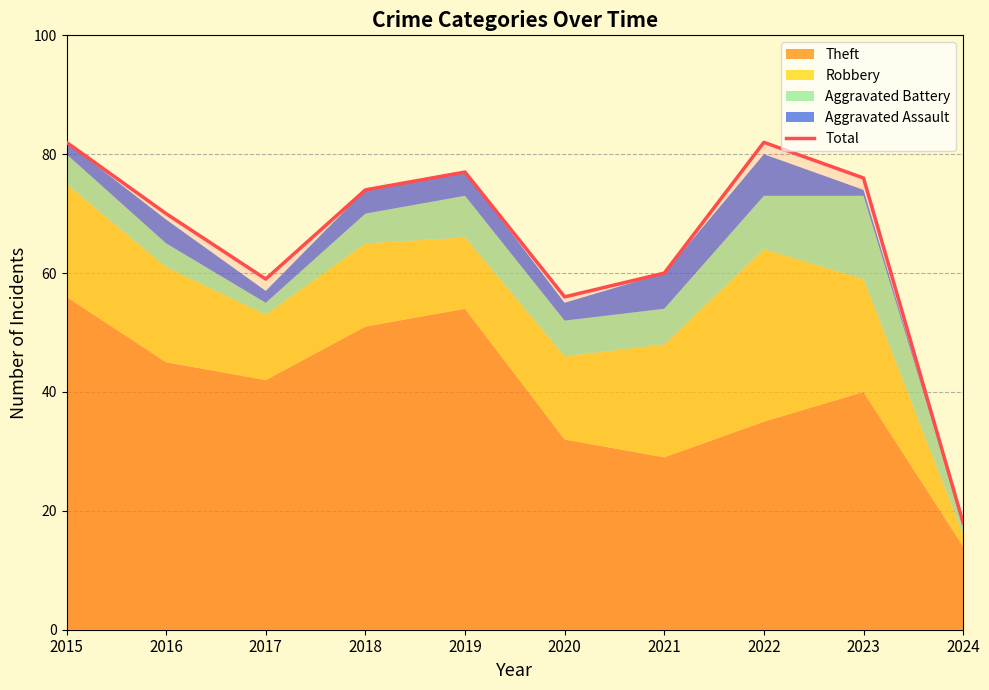

At which category does the data reach its first local valley?

2017